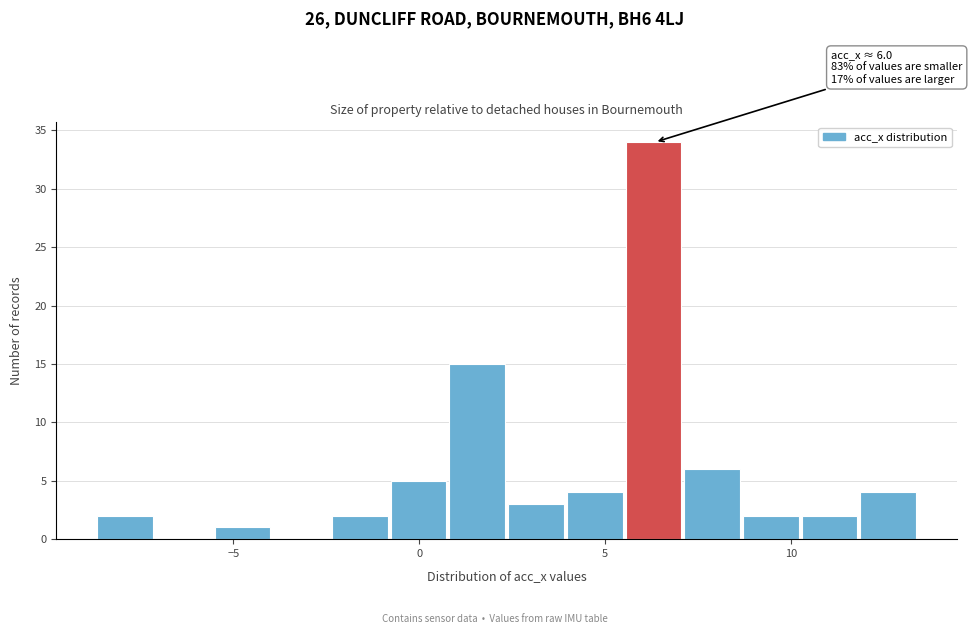

Read against the x-axis, roughly where is the centre of the tallest bar?

6.5